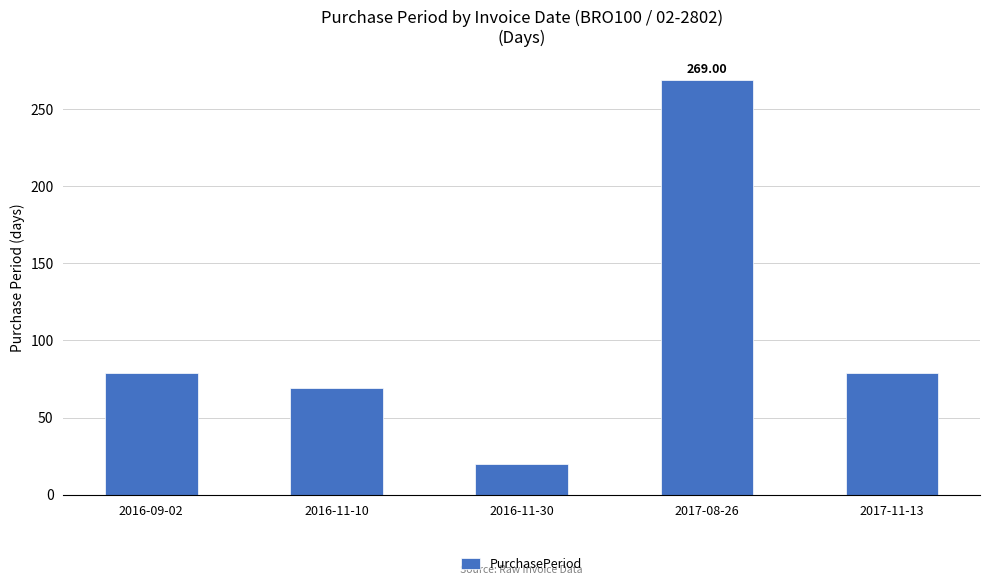

Which has a higher value, 2016-11-30 or 2017-08-26?

2017-08-26